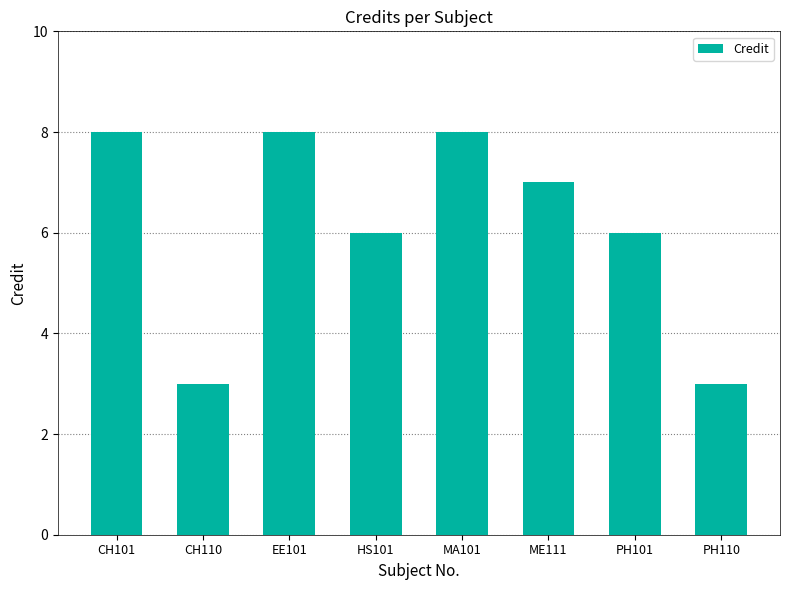

How many values are between 6 and 8?

6